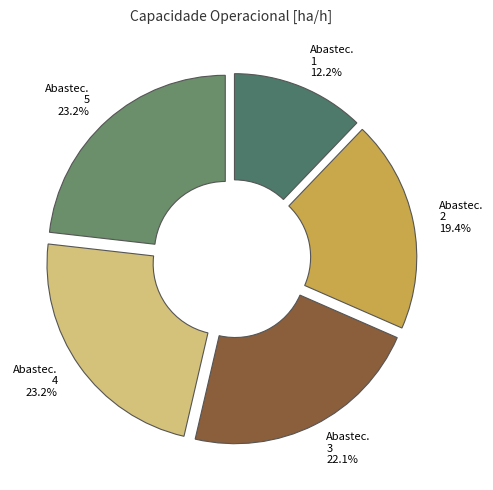

What is the ratio of the value at Abastec. 2 to the value at Abastec. 1?

1.6